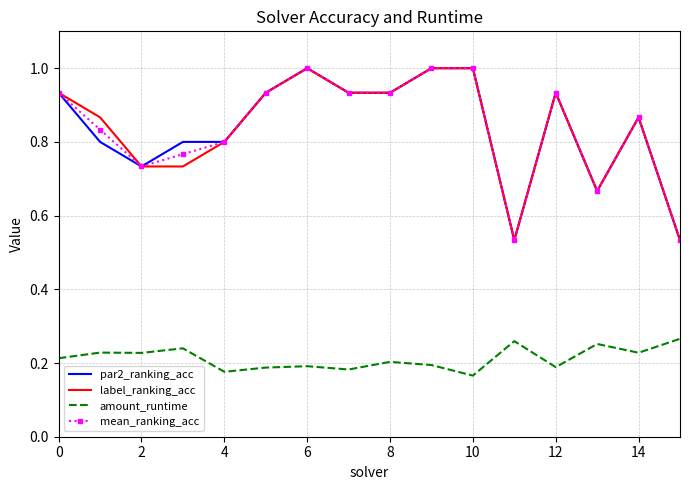

True or false: amount_runtime and label_ranking_acc intersect in this chart.

False